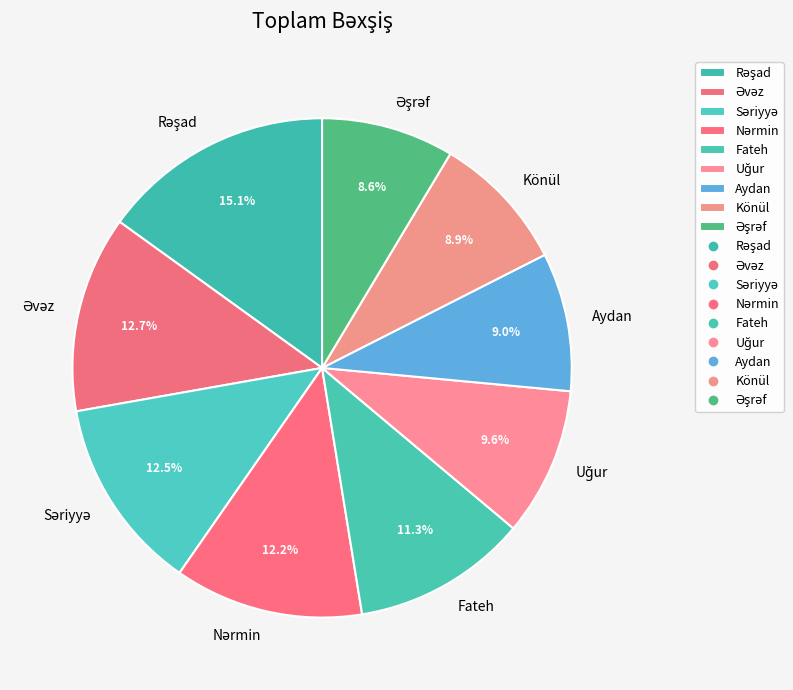

How much of the chart is everything except Könül?

91.1%